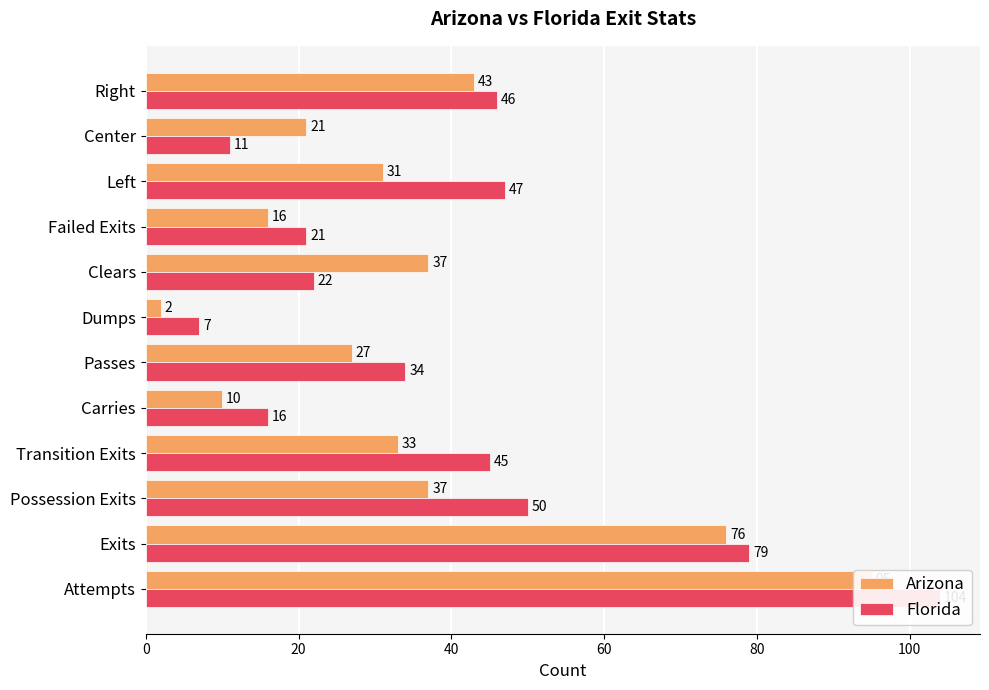

What position from the left is Carries?

5